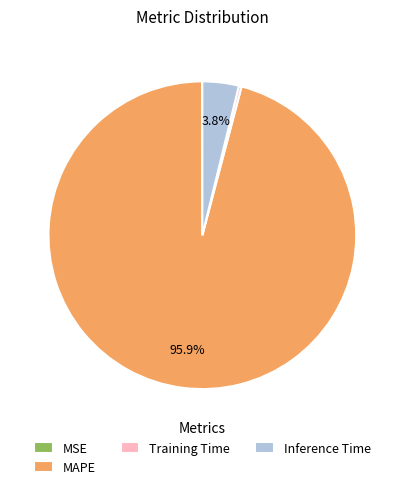

Does Training Time represent more than half of the total?

No